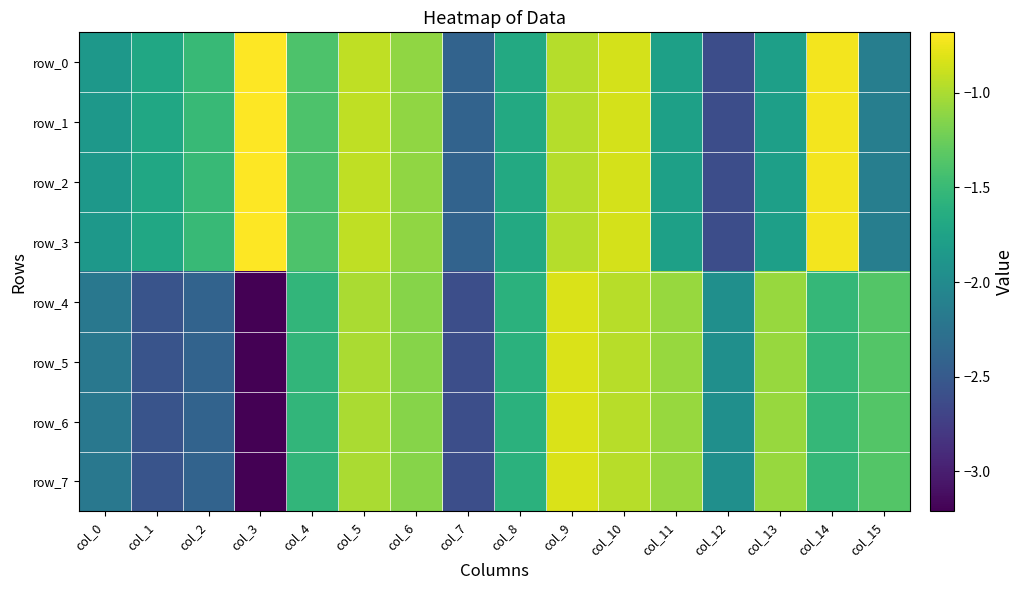

Is it true that row_6 equals -0.5 at col_12?

False